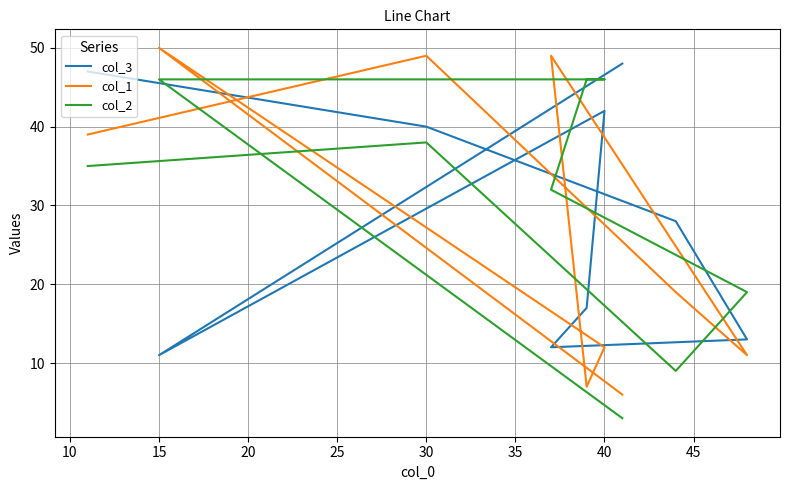

What is the maximum value for col_1?

50